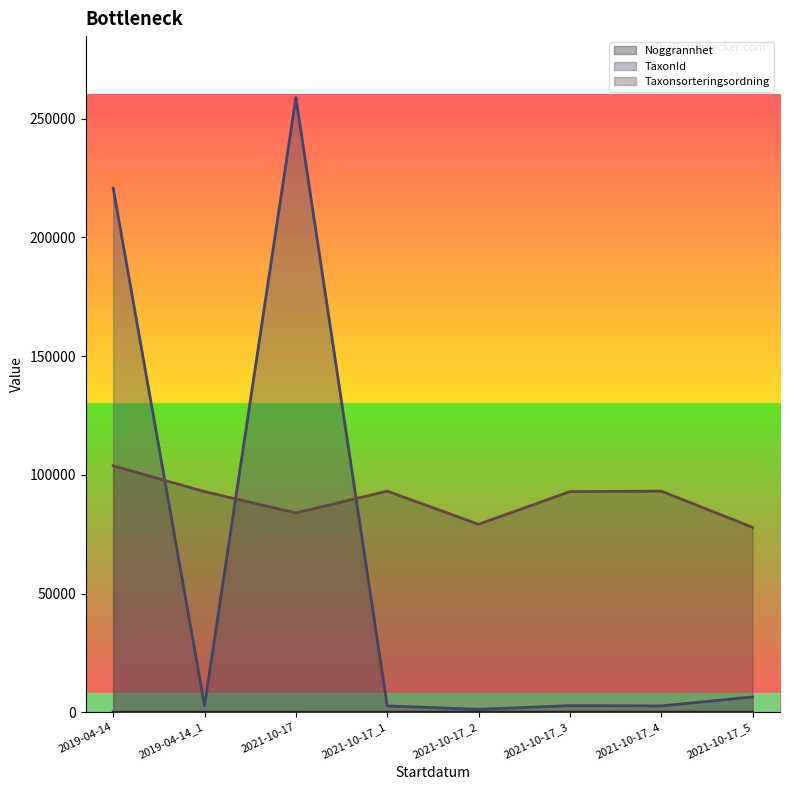

How many series are shown in this chart?

3